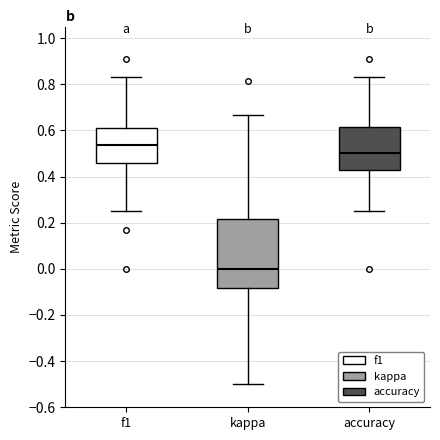

Which box's median line is the lowest?

kappa